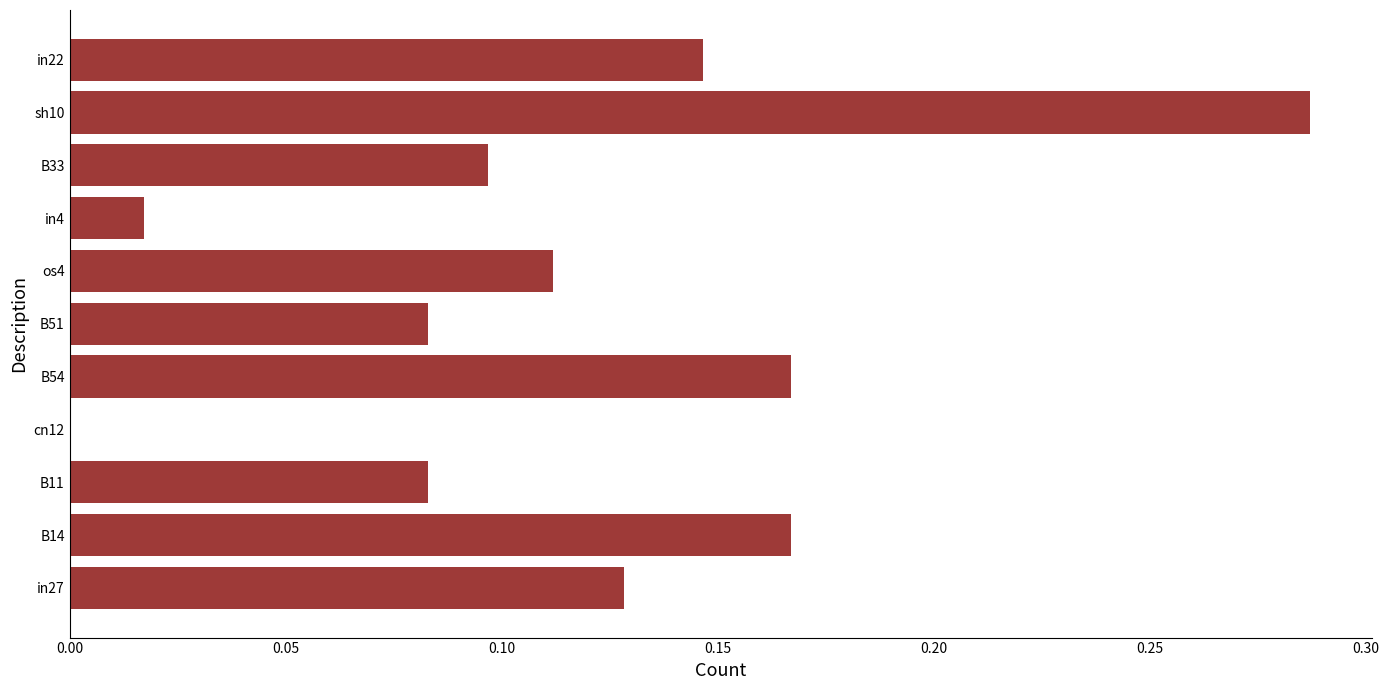

Which category has the highest value across all series?

sh10